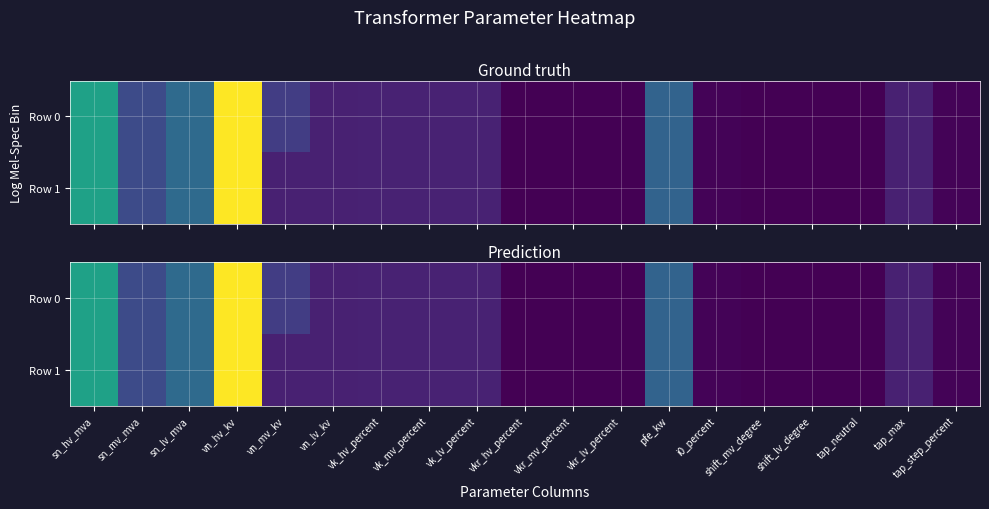

Rank the series by their average value, from highest to lowest.

Row 0, Row 1